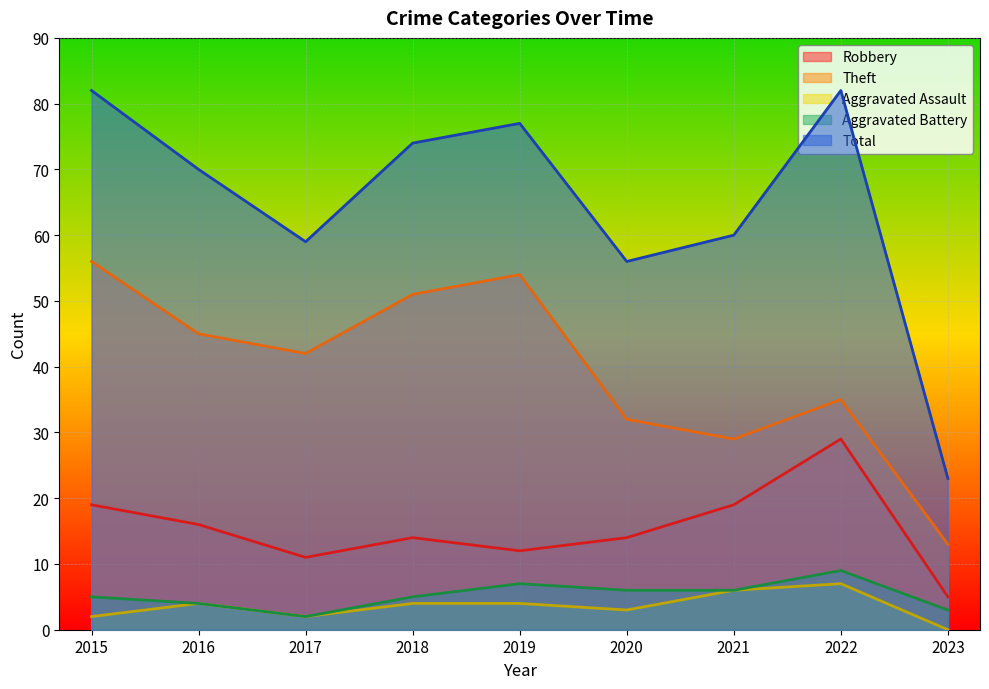

What is the maximum value shown in the chart?

82